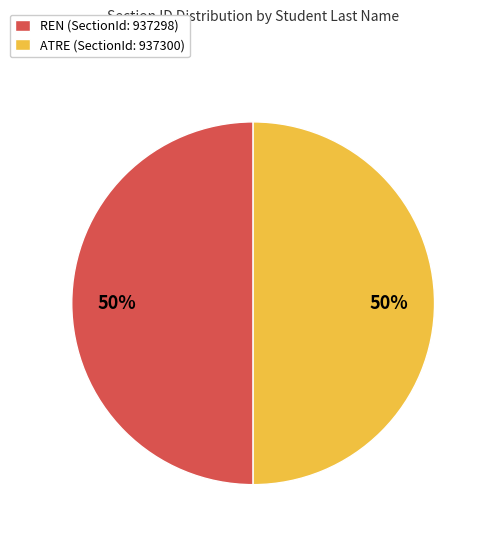

Is the sum of REN and ATRE greater than half?

Yes